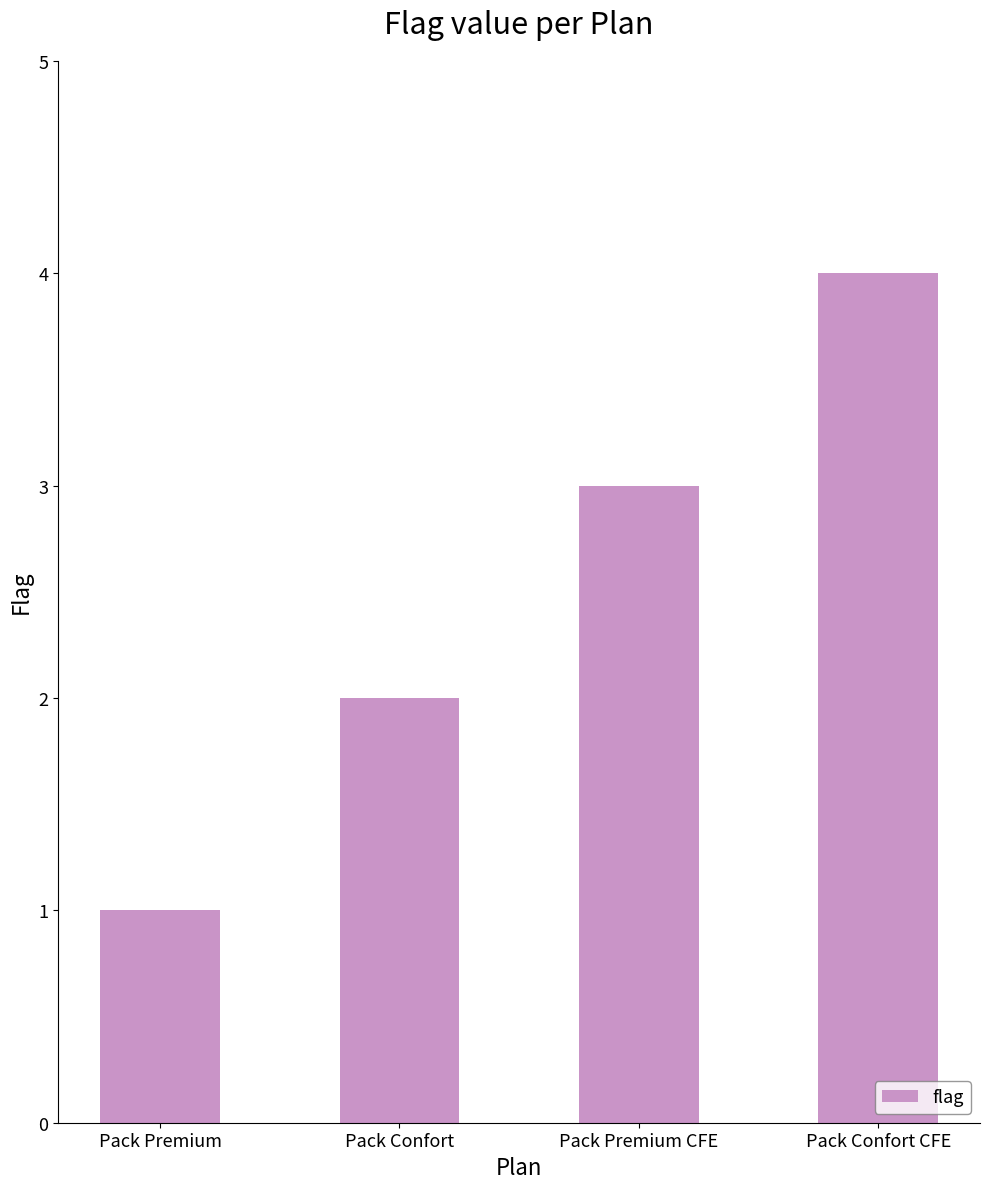

The value at Pack Premium CFE is 4. True or false?

False